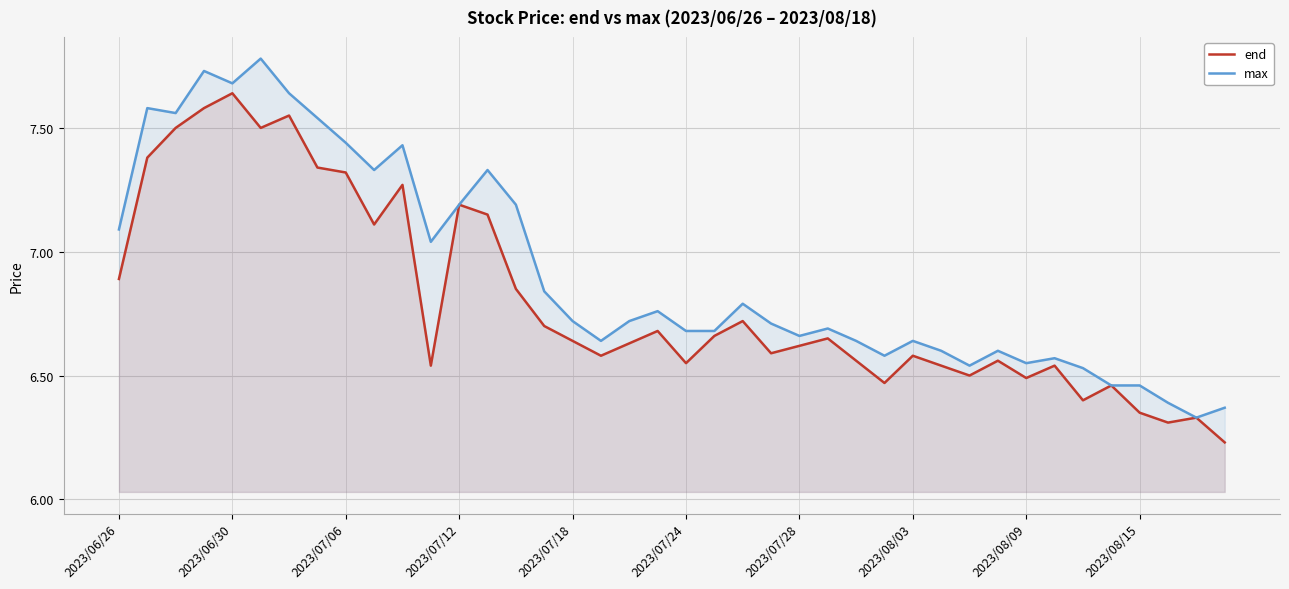

Reading left to right, transcribe all the data shown in this chart.

end: 6.9	7.4	7.5	7.6	7.6	7.5	7.5	7.3	7.3	7.1	7.3	6.5	7.2	7.2	6.8	6.7	6.6	6.6	6.6	6.7	6.5	6.7	6.7	6.6	6.6	6.7	6.6	6.5	6.6	6.5	6.5	6.6	6.5	6.5	6.4	6.5	6.3	6.3	6.3	6.2
max: 7.1	7.6	7.6	7.7	7.7	7.8	7.6	7.5	7.4	7.3	7.4	7.0	7.2	7.3	7.2	6.8	6.7	6.6	6.7	6.8	6.7	6.7	6.8	6.7	6.7	6.7	6.6	6.6	6.6	6.6	6.5	6.6	6.5	6.6	6.5	6.5	6.5	6.4	6.3	6.4